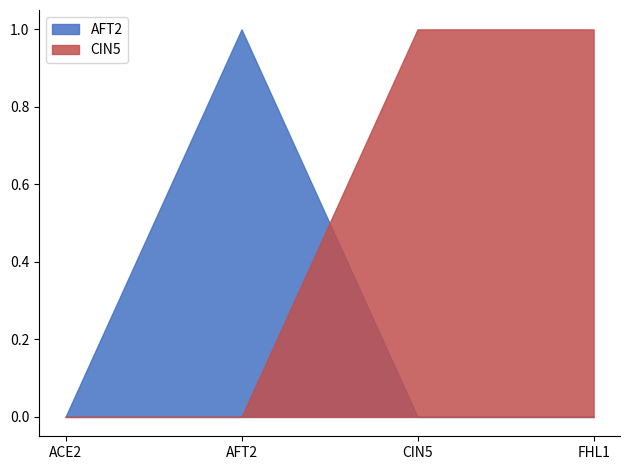

What is the spread (max minus min) of values at AFT2?

1